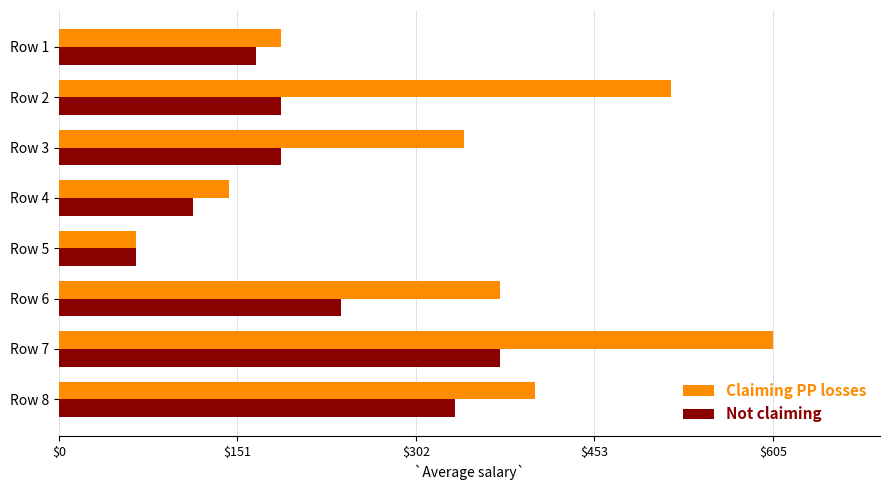

At how many categories does at least one series exceed 548?

1